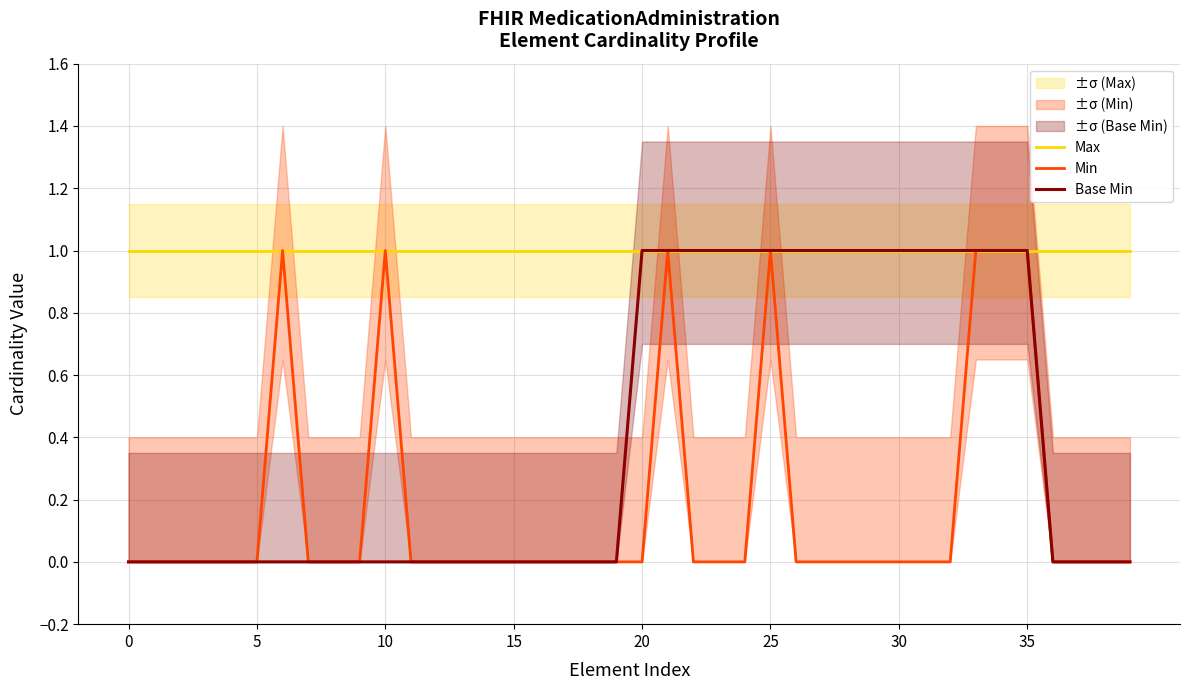

Reading left to right, extract all data points from this chart.

Max: 1	1	1	1	1	1	1	1	1	1	1	1	1	1	1	1	1	1	1	1	1	1	1	1	1	1	1	1	1	1	1	1	1	1	1	1	1	1	1	1
Min: 0	0	0	0	0	0	1	0	0	0	1	0	0	0	0	0	0	0	0	0	0	1	0	0	0	1	0	0	0	0	0	0	0	1	1	1	0	0	0	0
Base Min: 0	0	0	0	0	0	0	0	0	0	0	0	0	0	0	0	0	0	0	0	1	1	1	1	1	1	1	1	1	1	1	1	1	1	1	1	0	0	0	0